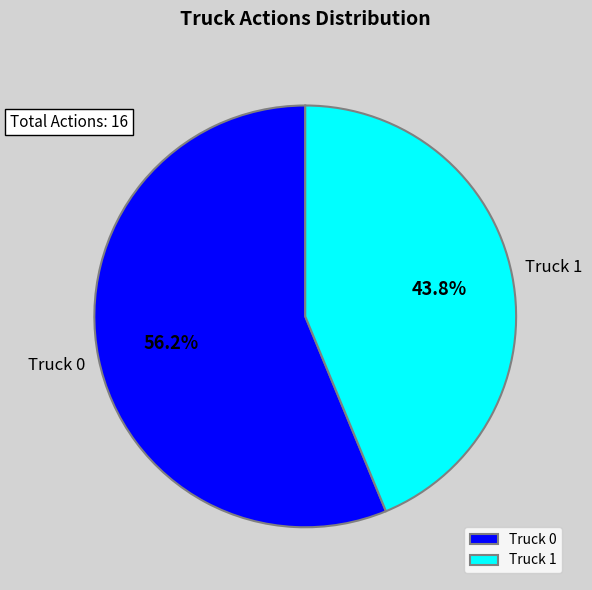

Is there a majority slice in this chart?

Yes